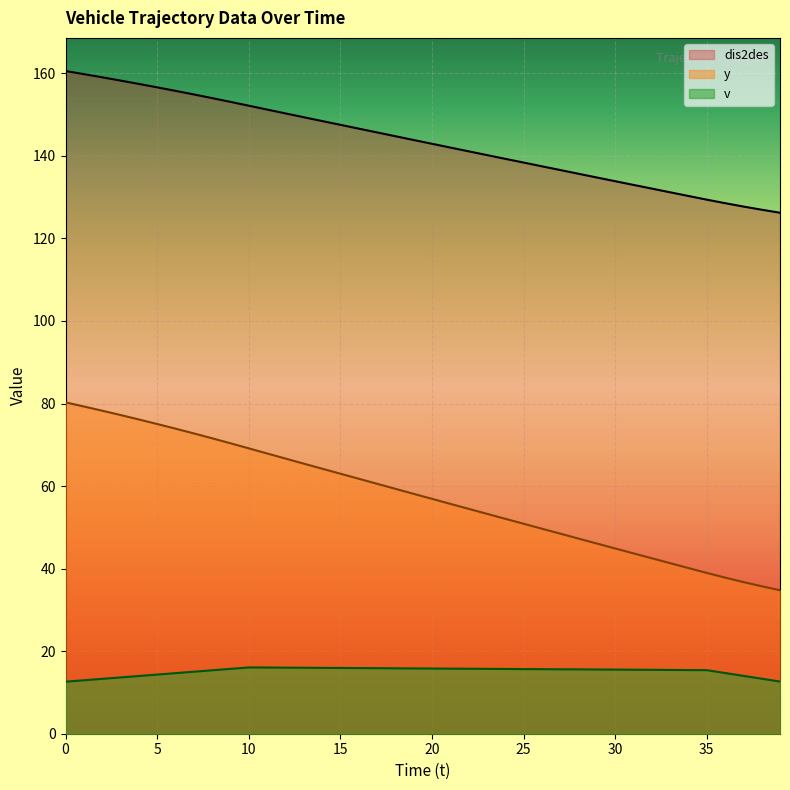

What is the sum of the dis2des values at 16 and 36?

99.6